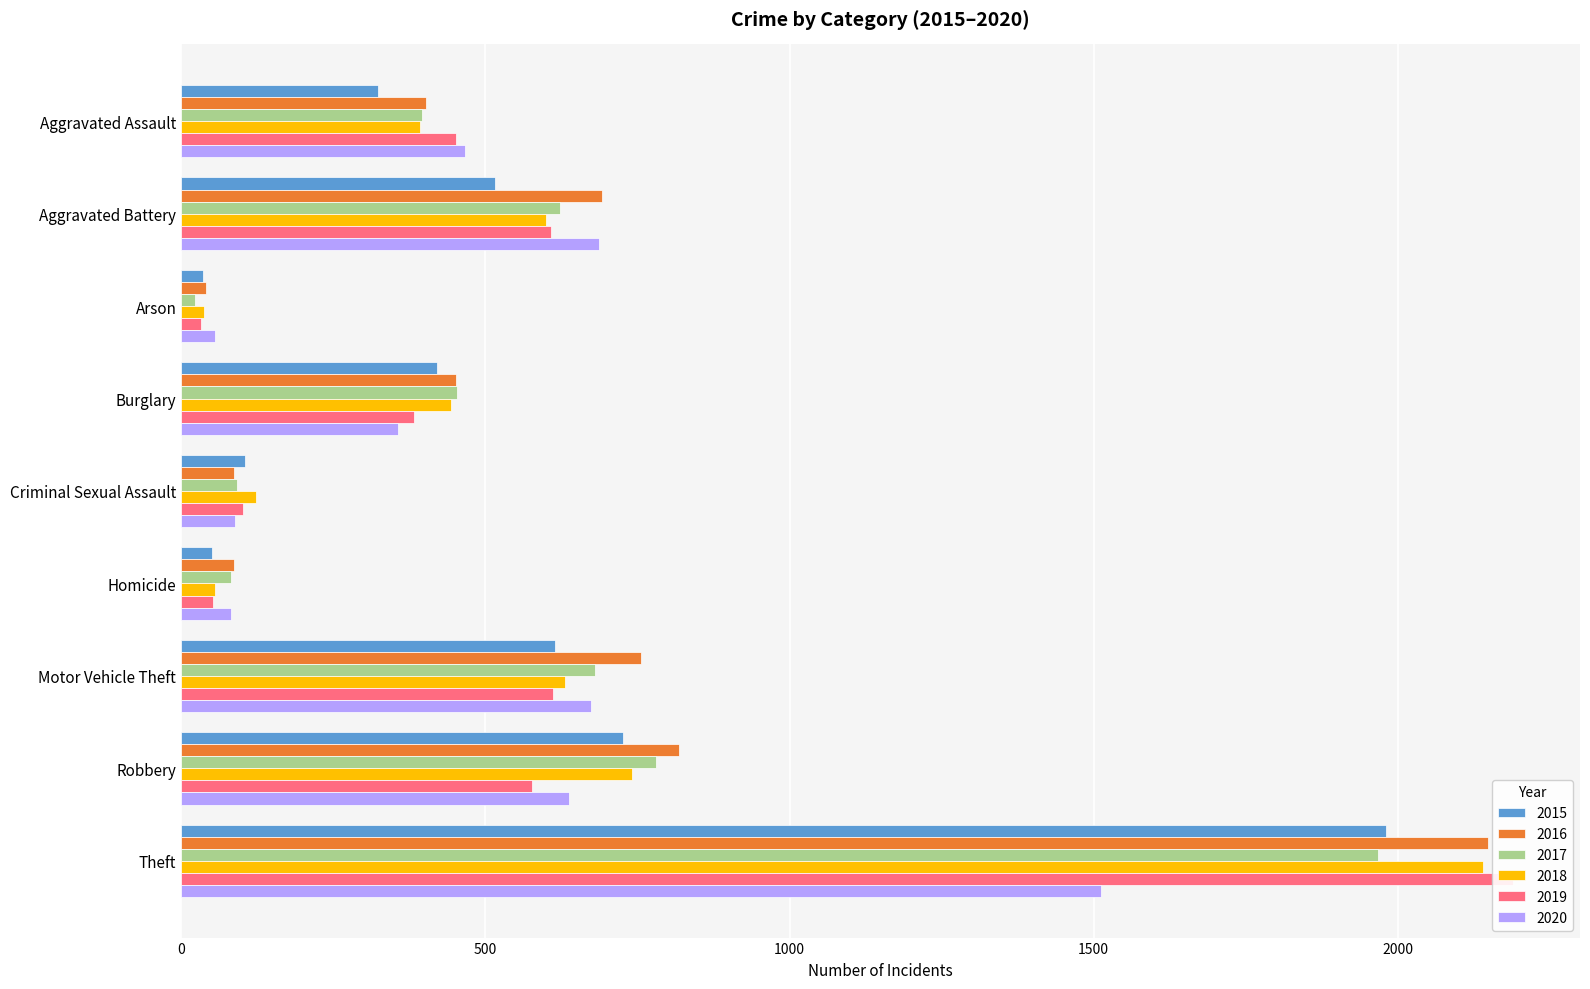

What is the maximum value for 2019?

2190